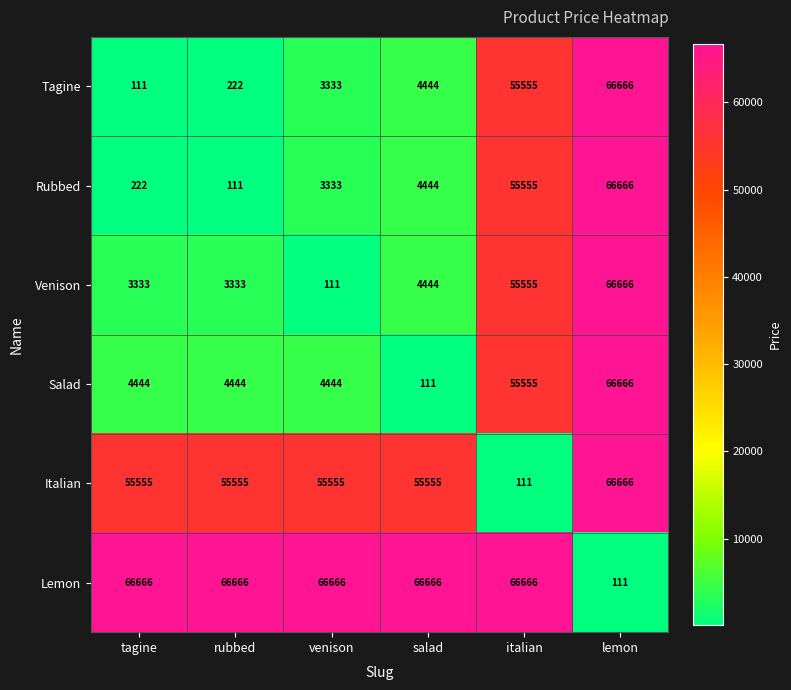

What is the total value across all series at salad?

135664